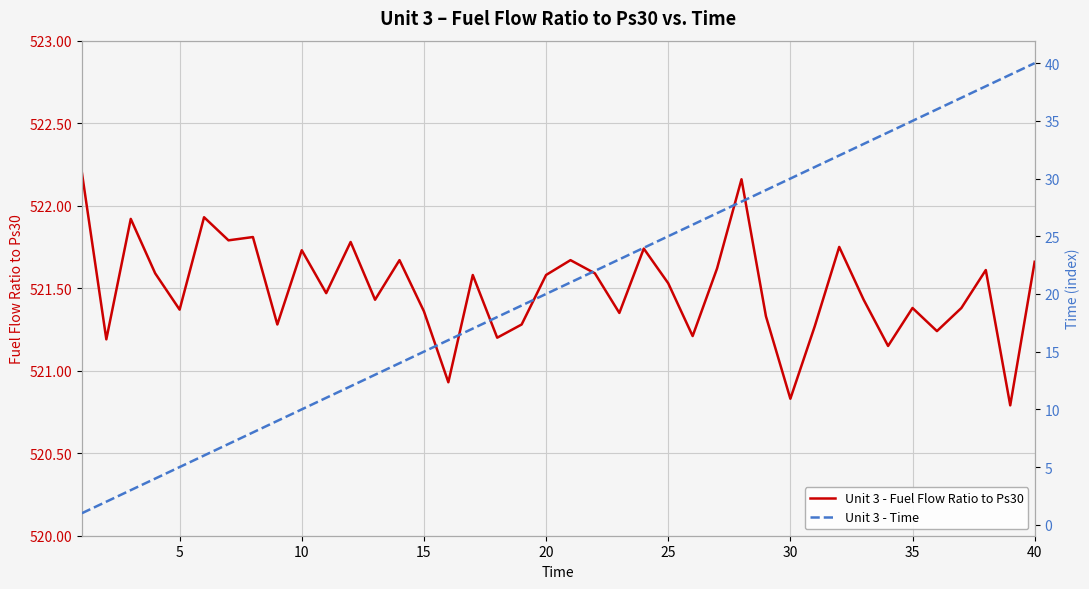

Is it true that Unit 3 - Fuel Flow Ratio to Ps30 equals 795.1 at 10?

False